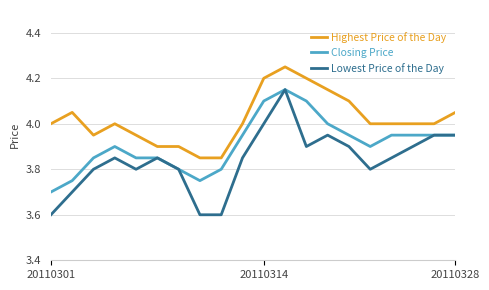

Which series has the largest total across all categories?

Highest Price of the Day